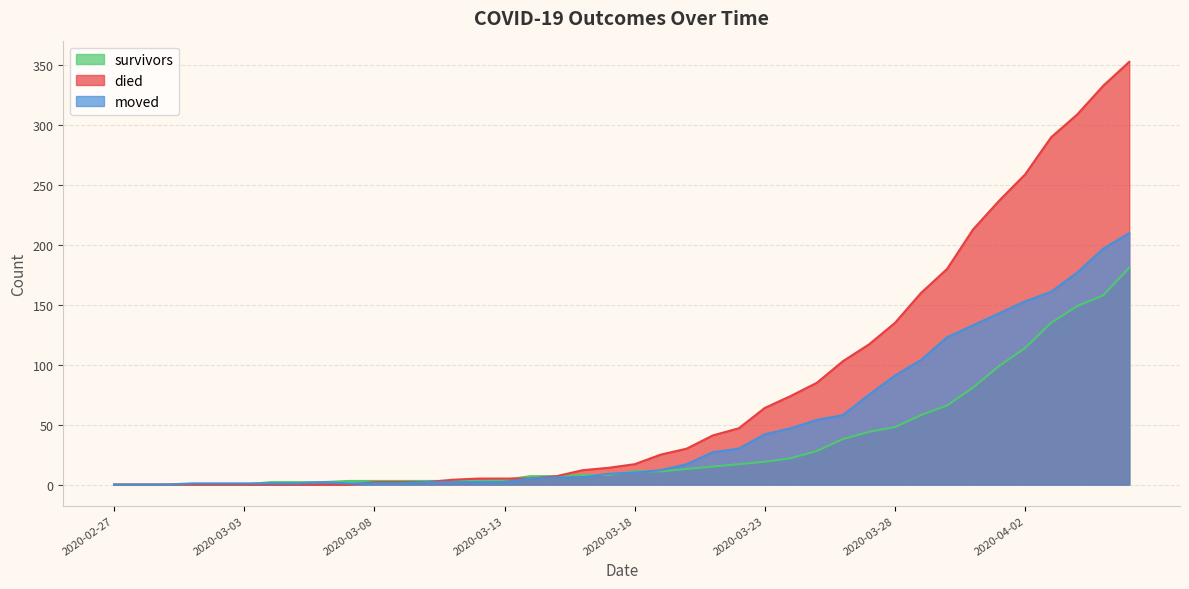

At how many categories does at least one series exceed 74?

13